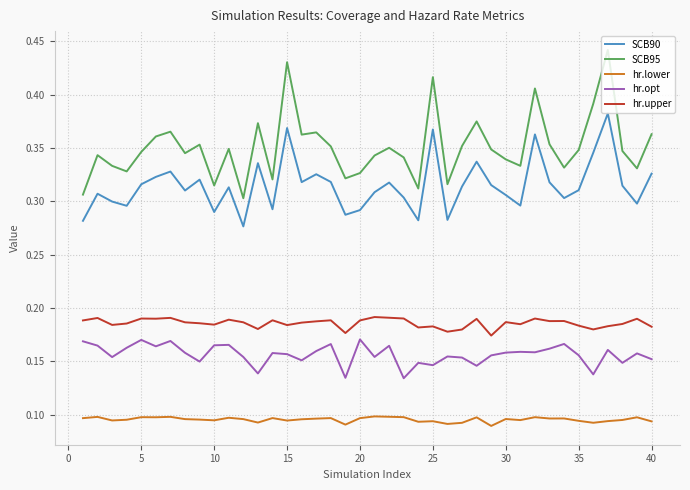

True or false: SCB90 and hr.upper intersect in this chart.

False